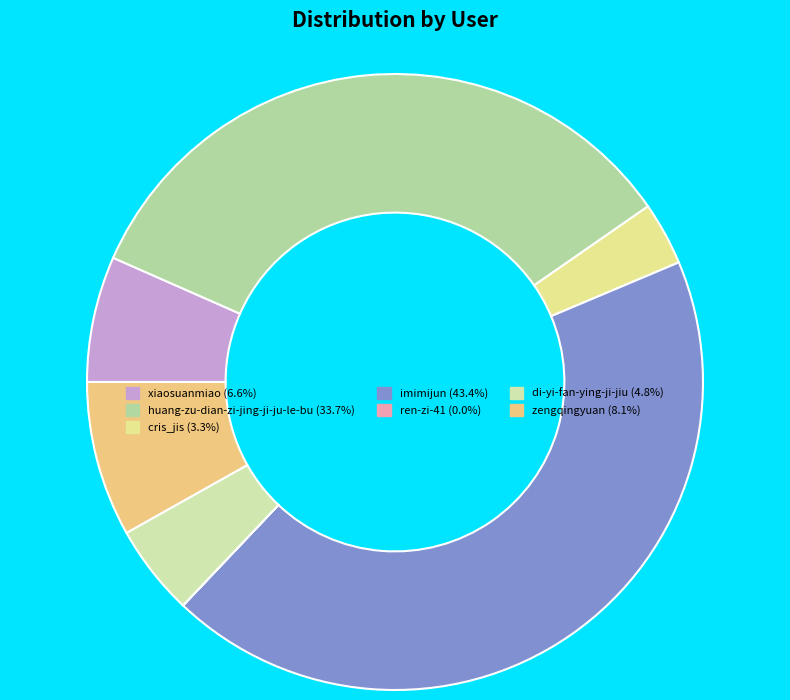

What is the smallest slice in the pie chart?

ren-zi-41